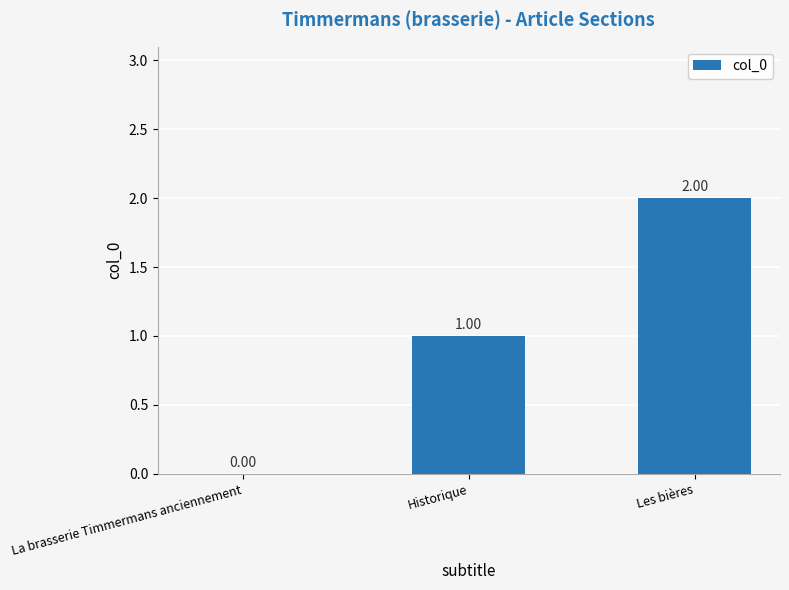

How many positive values are there?

2